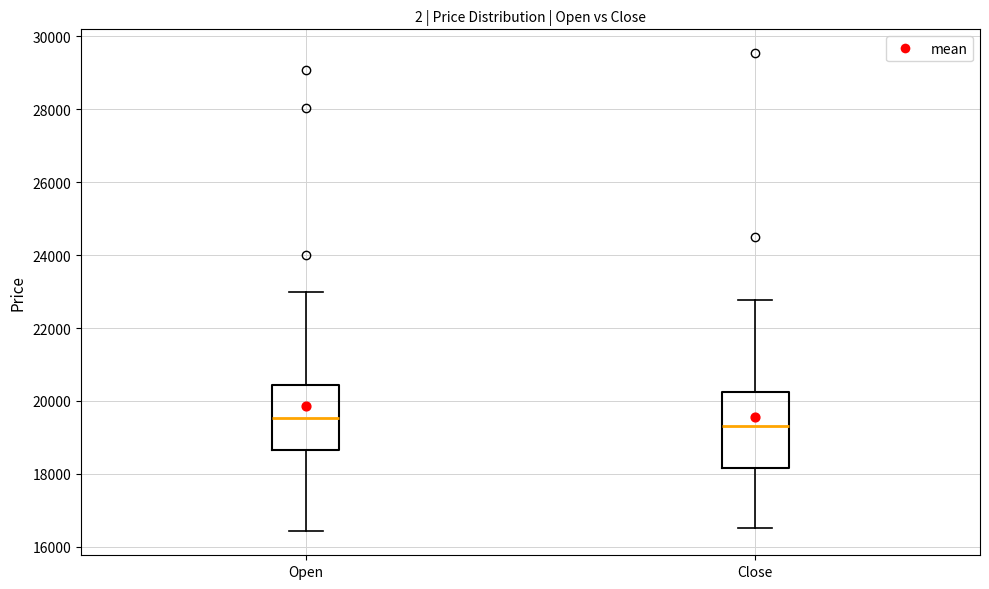

Which box's median line is the lowest?

Close